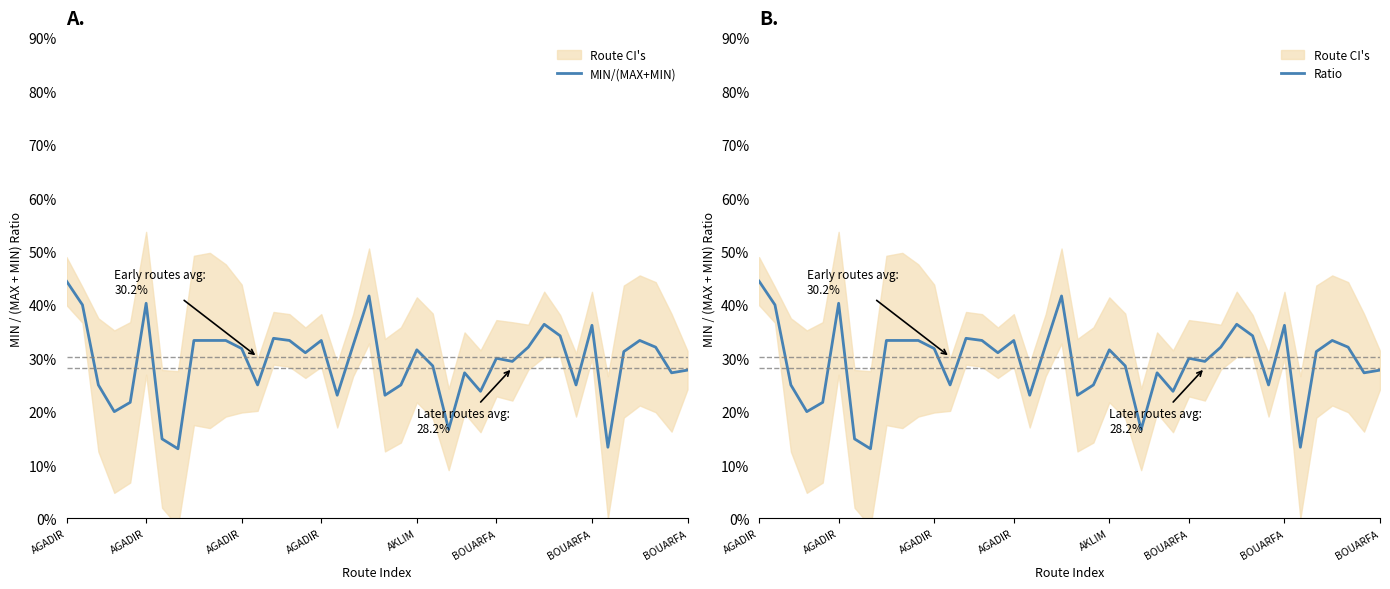

True or false: MIN/(MAX+MIN) has more than 0 interior local peaks.

True